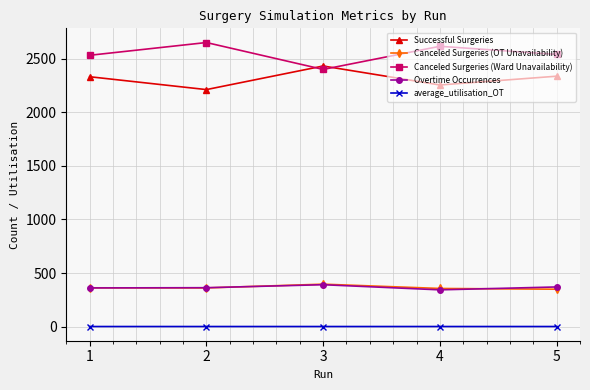

The value of Overtime Occurrences at 2 is 565.5. True or false?

False